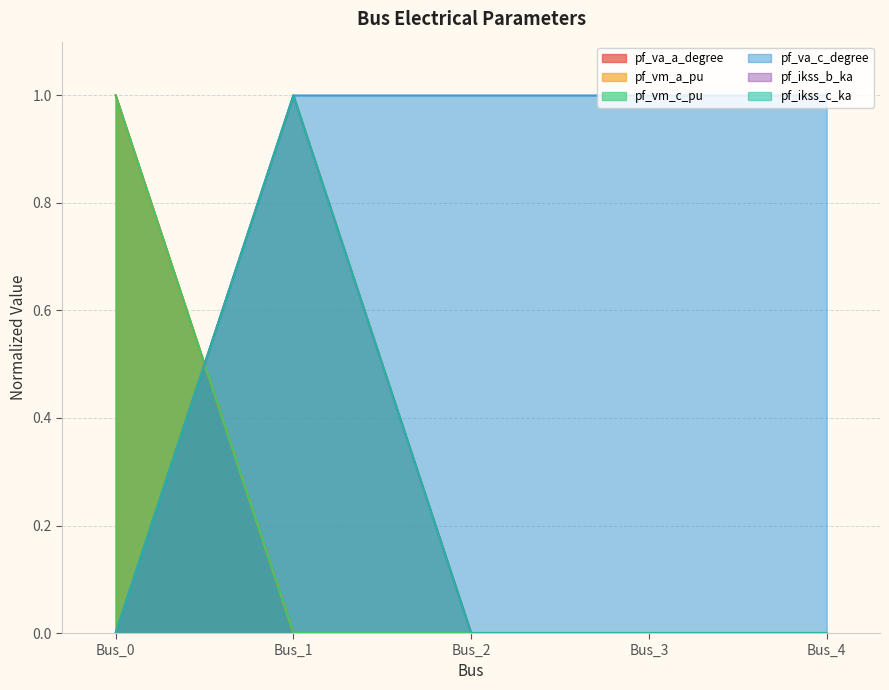

At which label does pf_ikss_b_ka reach its minimum?

Bus_0